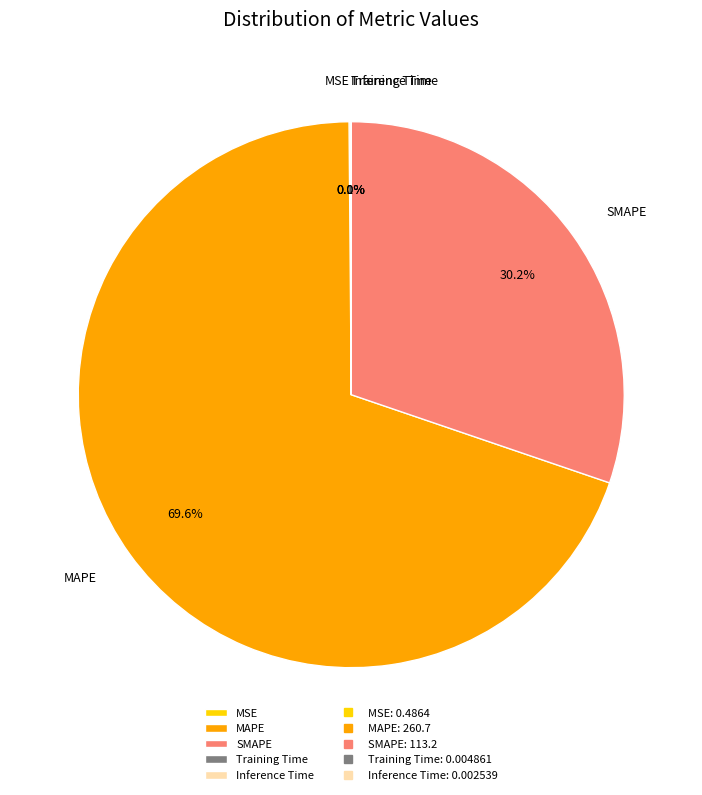

Which slice represents more than half of the pie?

MAPE